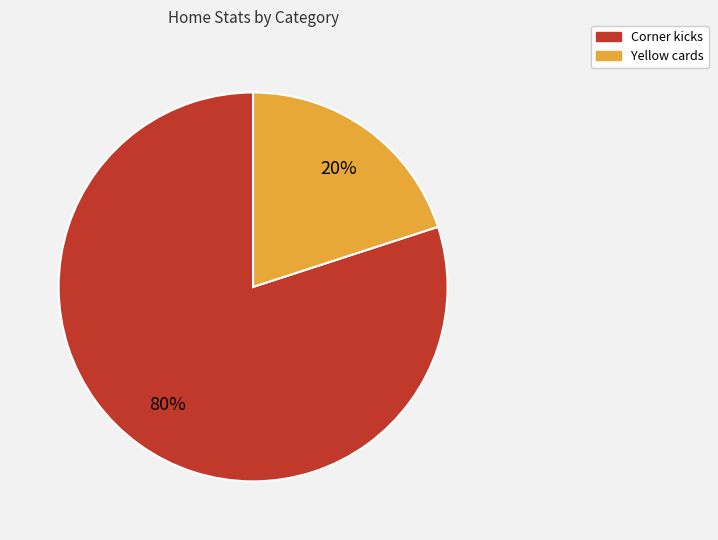

True or false: Corner kicks accounts for 80% of the total.

True